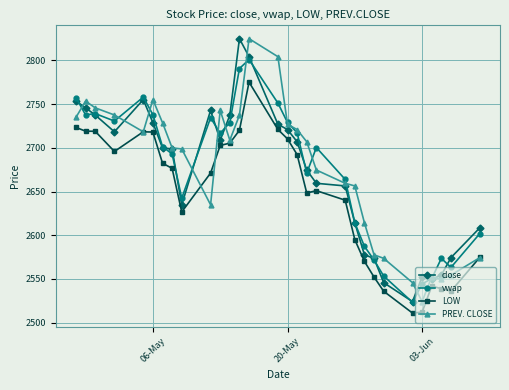

What is the maximum value for vwap?

2800.9